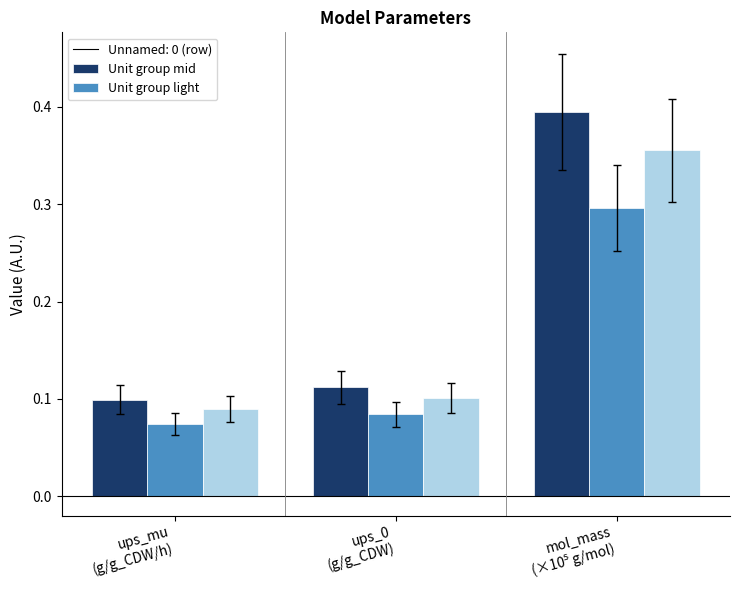

How many groups of bars are there?

3